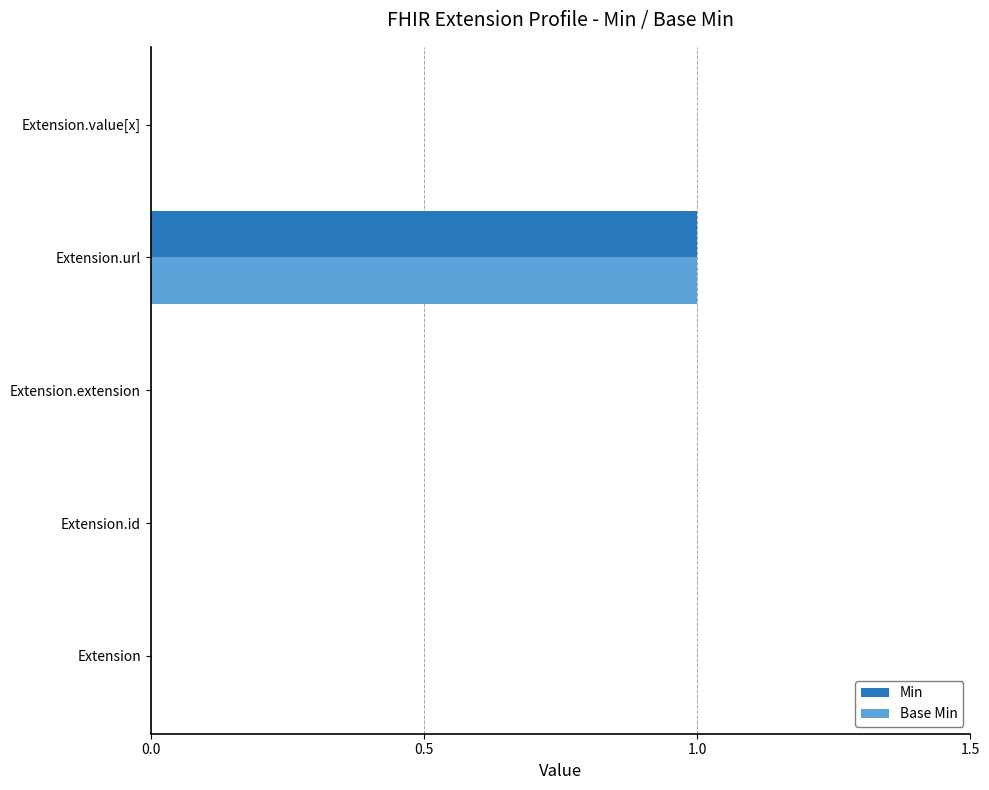

Count the Min values in the range 0 to 1.

5